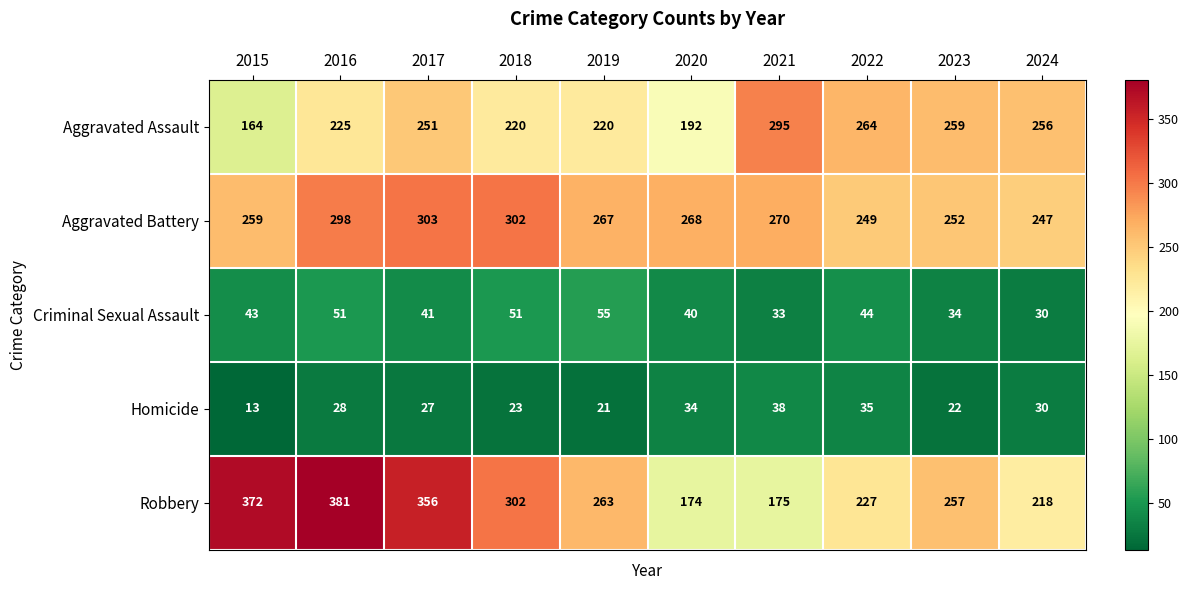

At which label is Robbery closest to 277?

2019